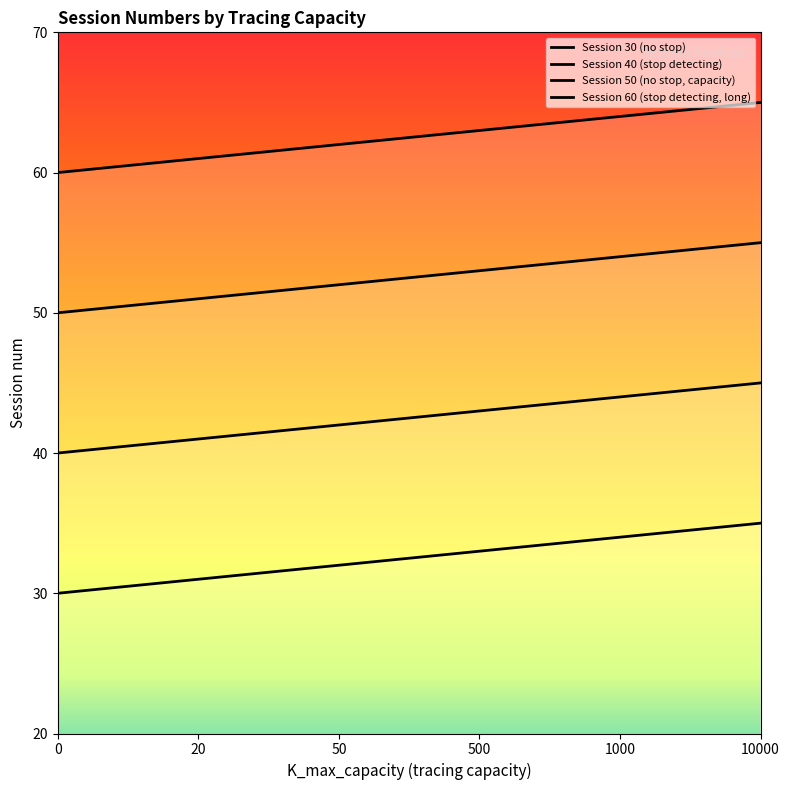

At how many categories does at least one series exceed 54?

6